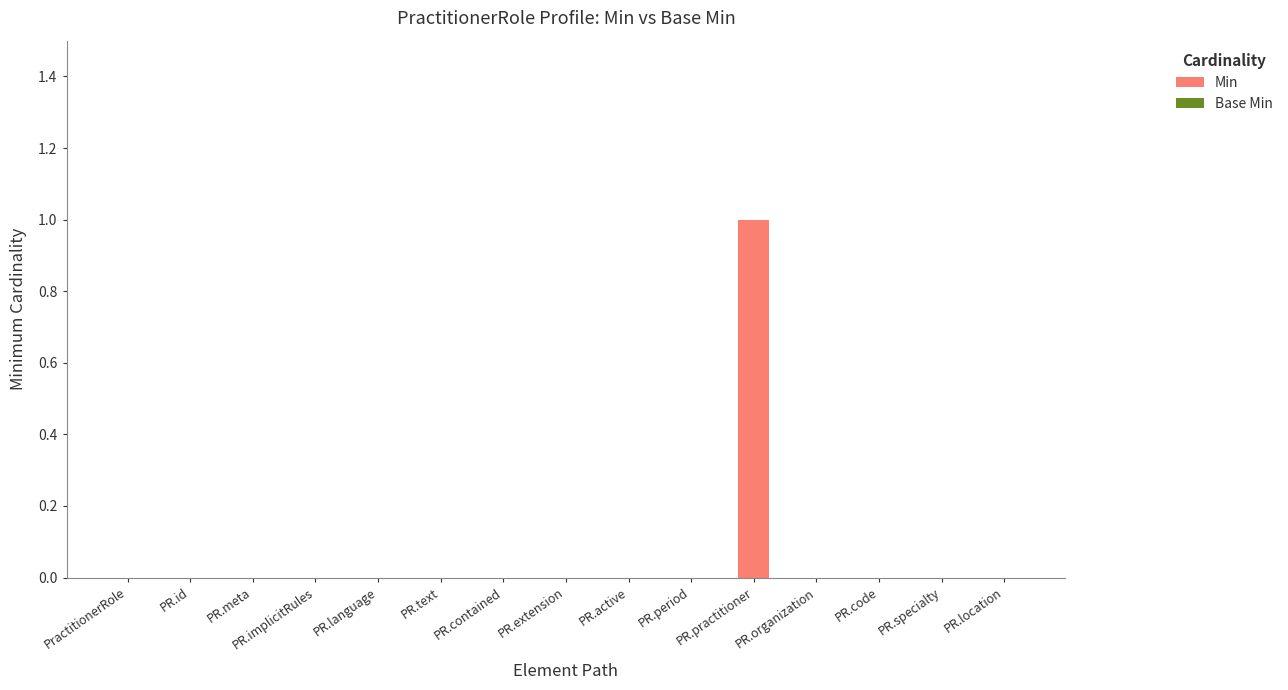

Is it true that the value at PR.contained is 0?

True